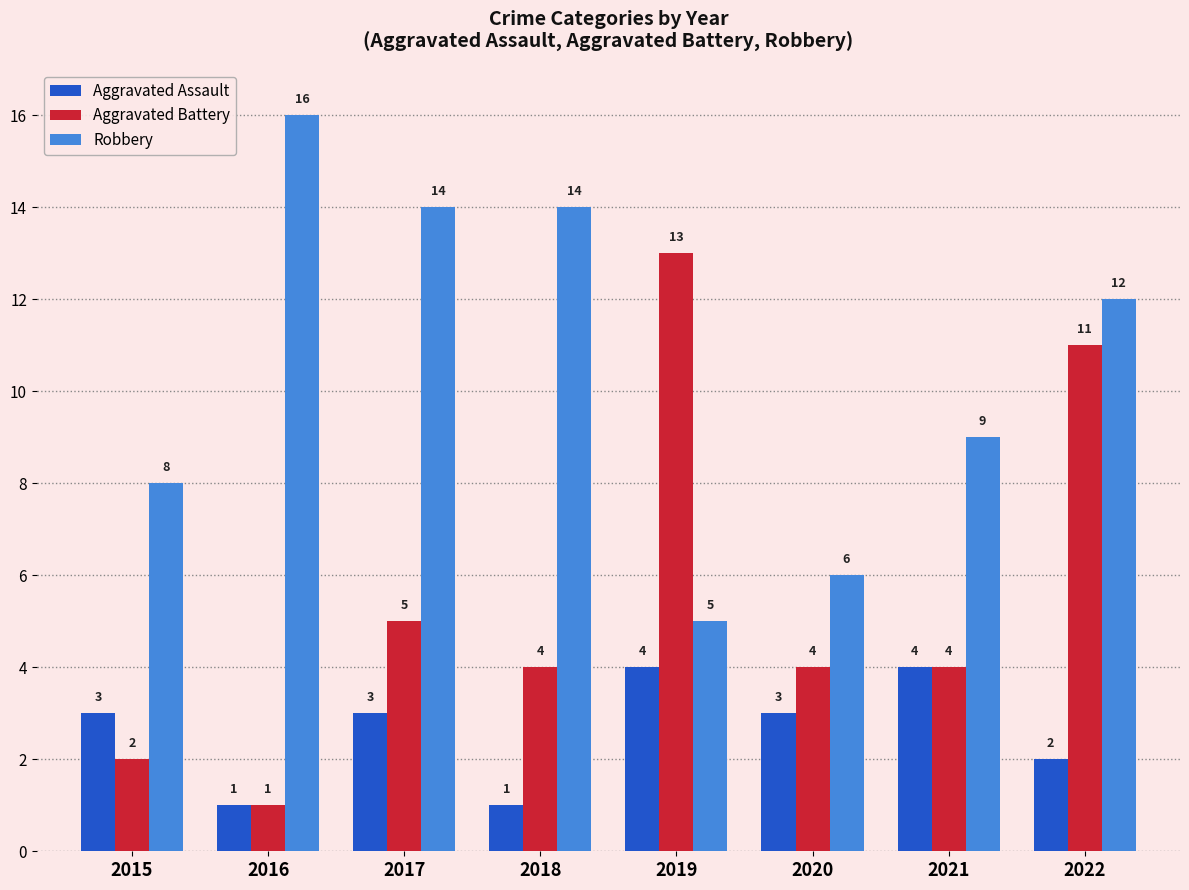

What is the difference between the Robbery values at 2022 and 2019?

7